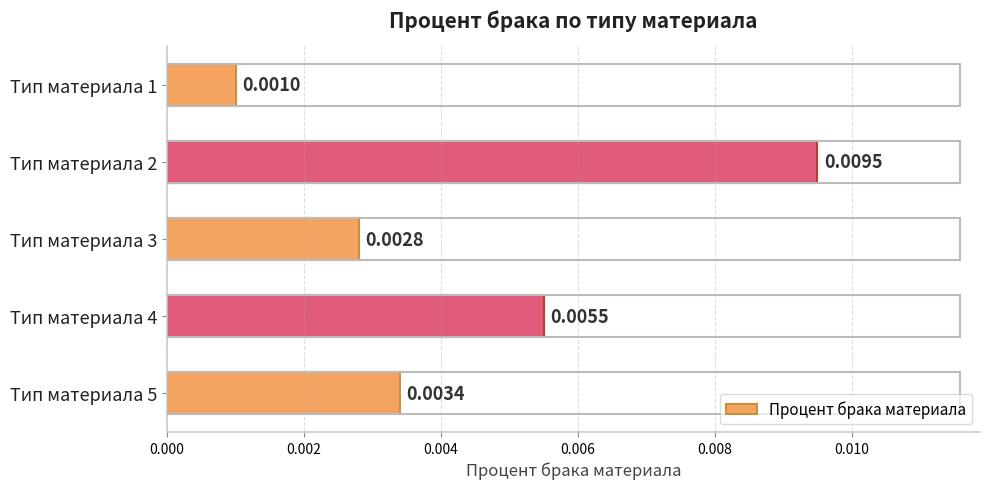

Which has a higher value, Тип материала 1 or Тип материала 2?

Тип материала 2